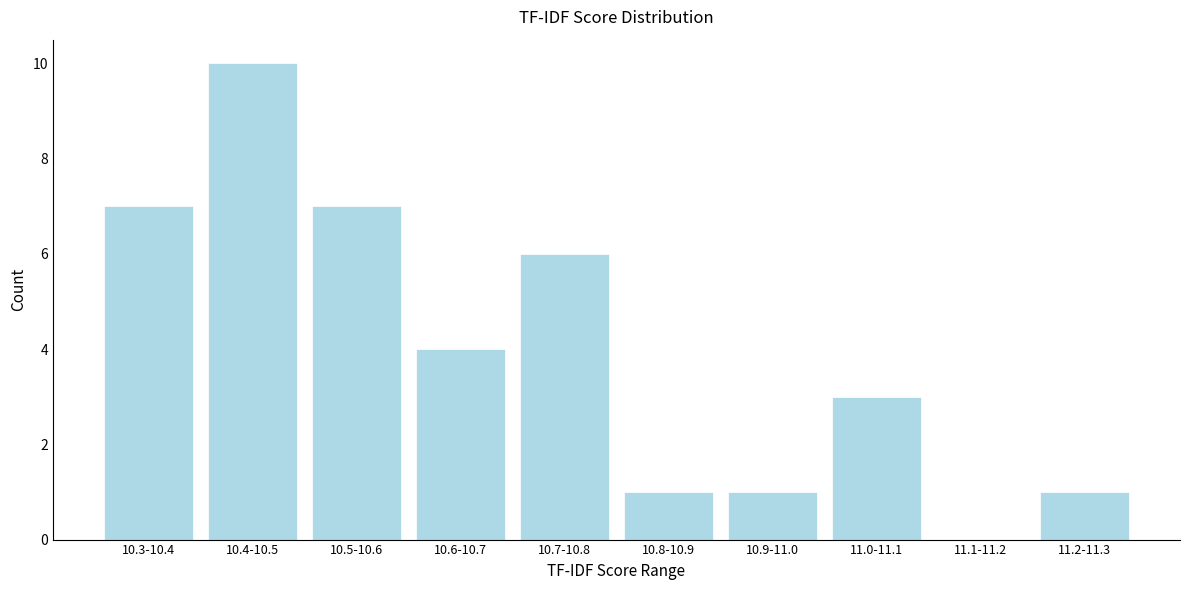

Reading left to right, transcribe all the data shown in this chart.

10.3-10.4=7	10.4-10.5=10	10.5-10.6=7	10.6-10.7=4	10.7-10.8=6	10.8-10.9=1	10.9-11.0=1	11.0-11.1=3	11.1-11.2=0	11.2-11.3=1